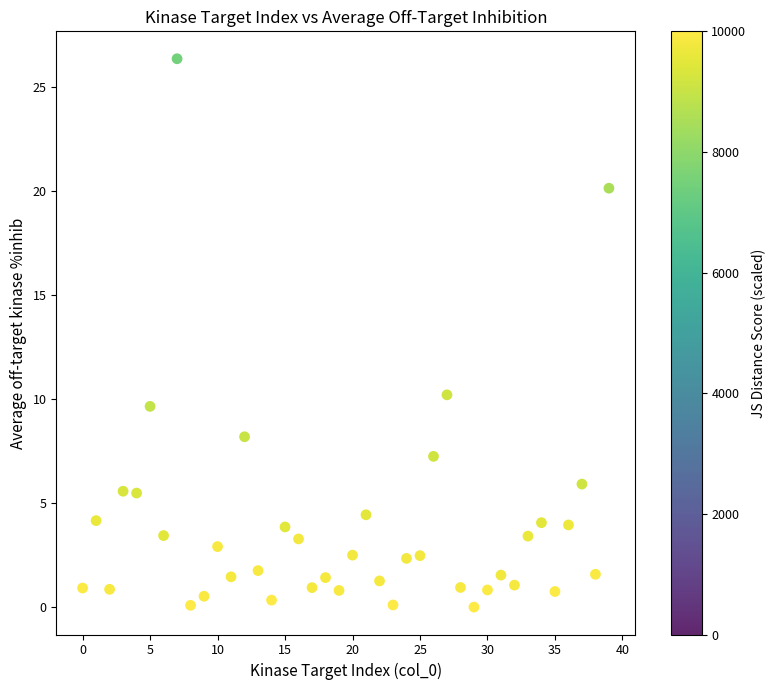

What Y value in the scatter plot is closest to 13?

10.2